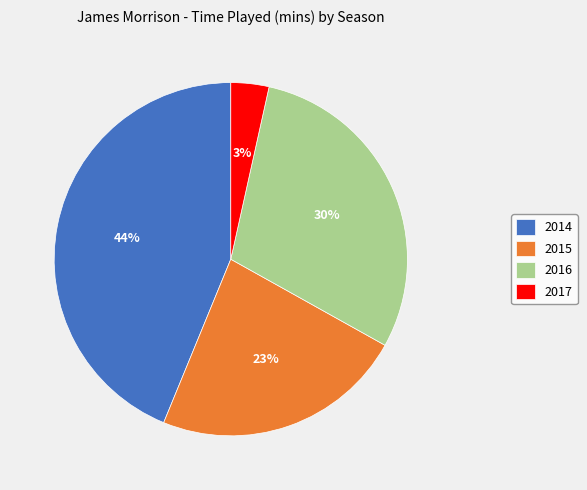

Is there any slice that represents more than half of the pie?

No